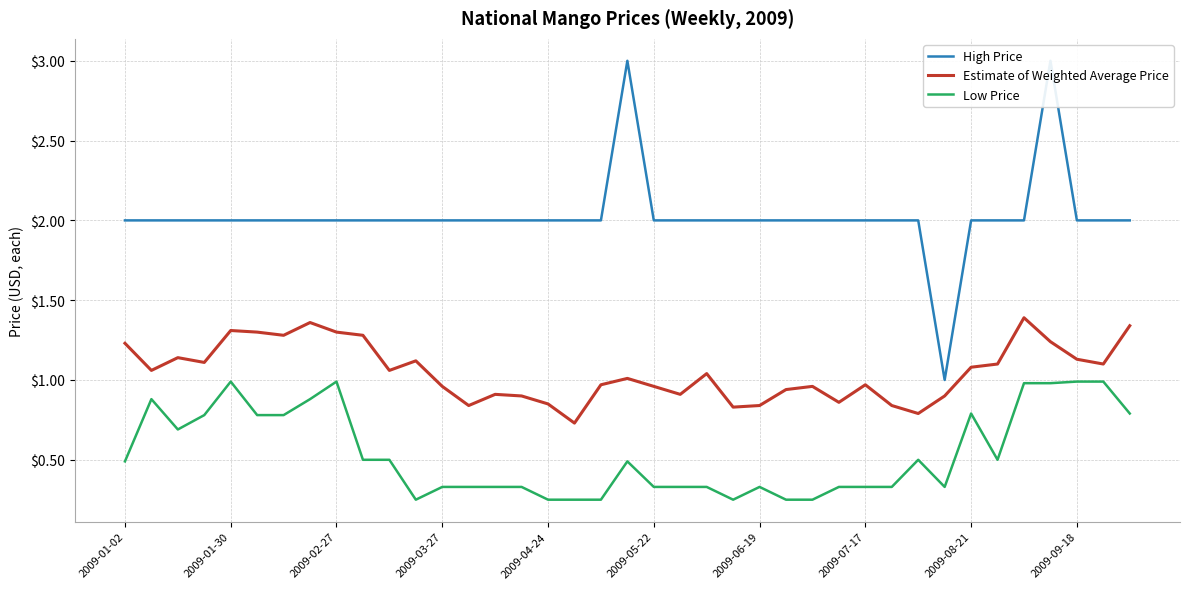

Does the chart have visible grid lines?

Yes